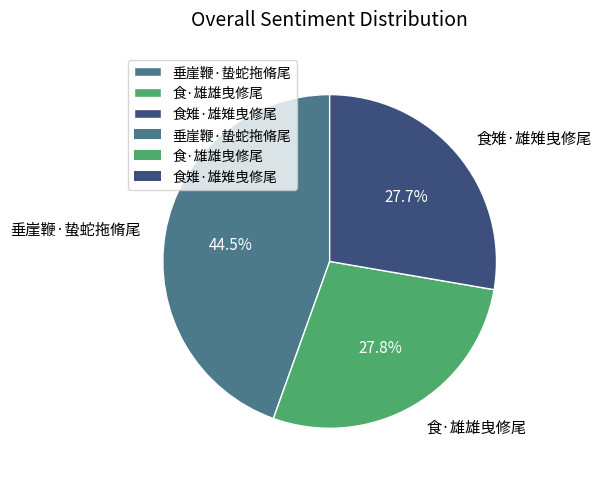

To the nearest percent, what is the difference between the largest and smallest slice percentages?

17%